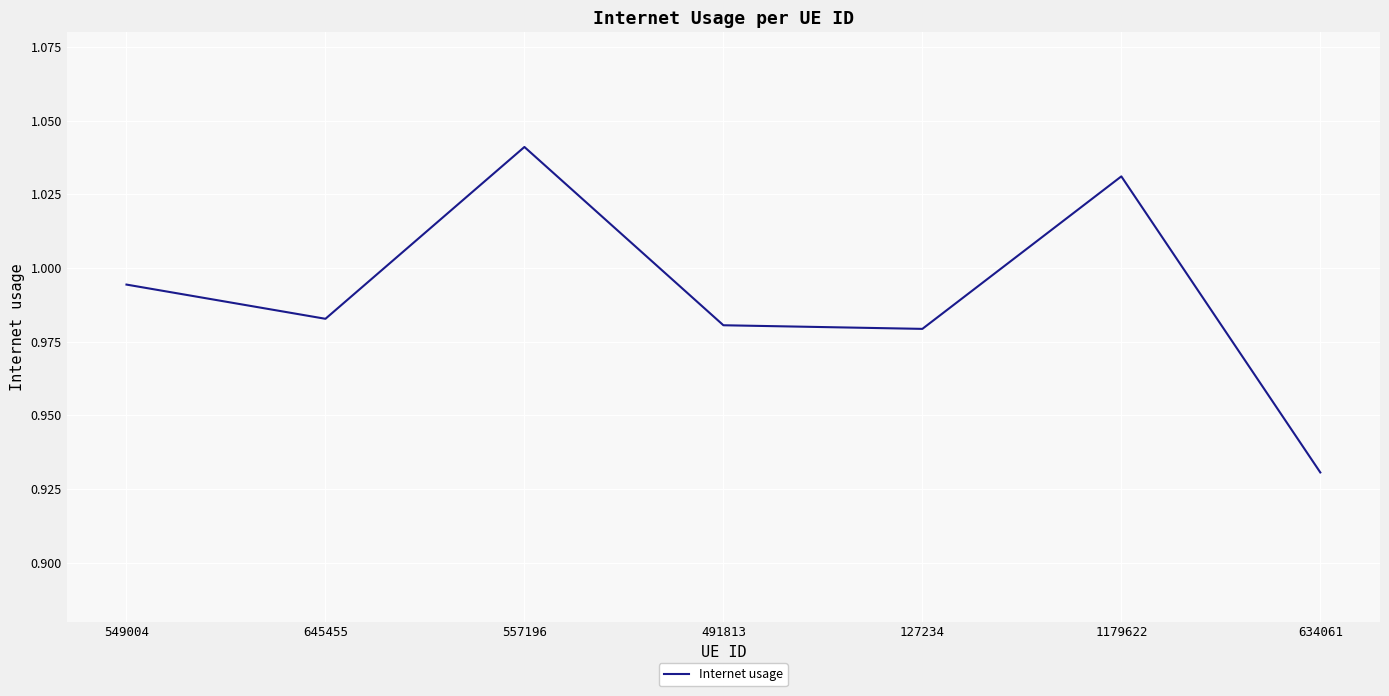

Which label corresponds to the smallest value in the chart?

634061